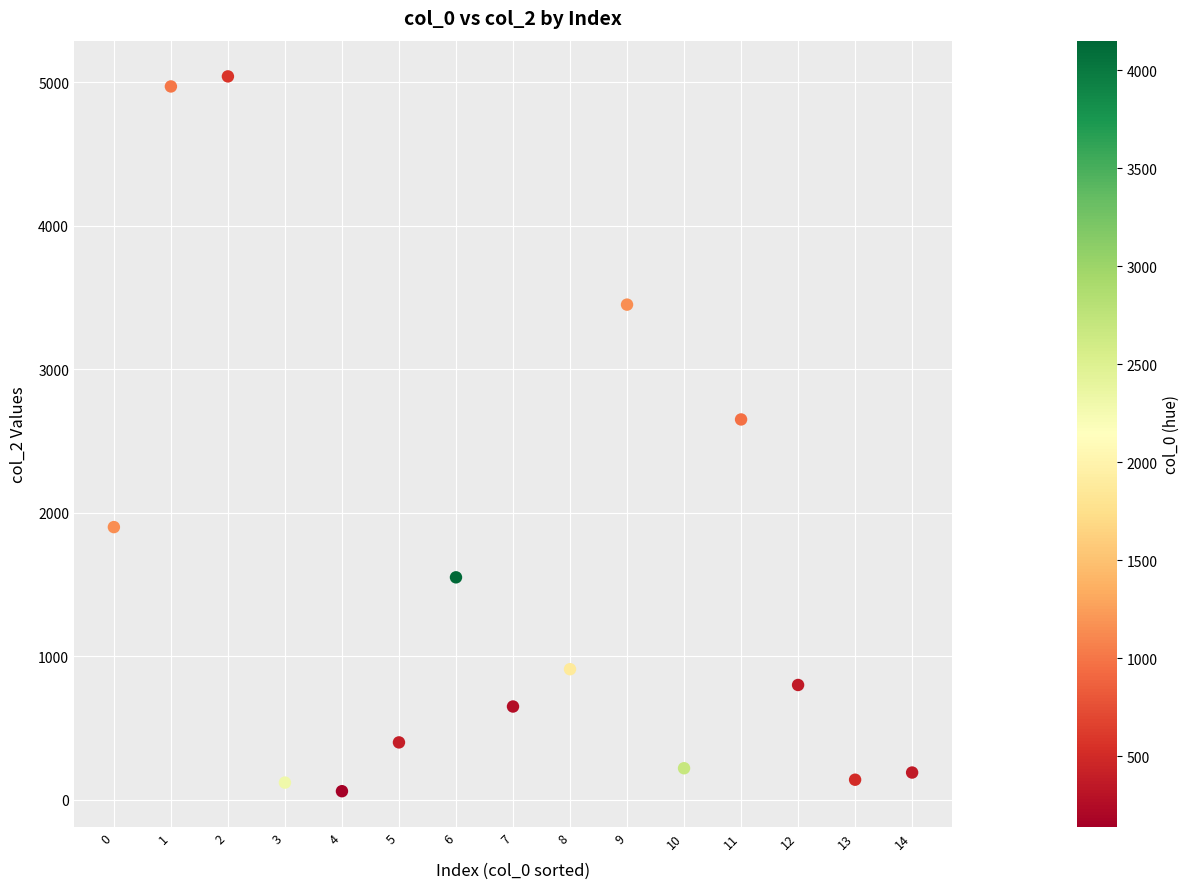

What is the range of Y values (max minus min)?

4980